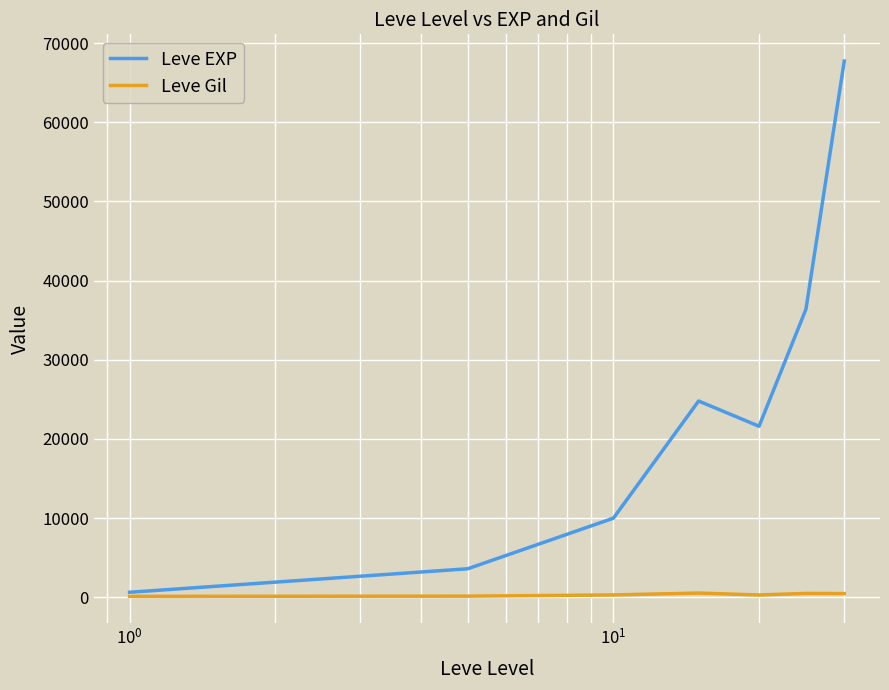

Which series has the largest total across all categories?

Leve EXP